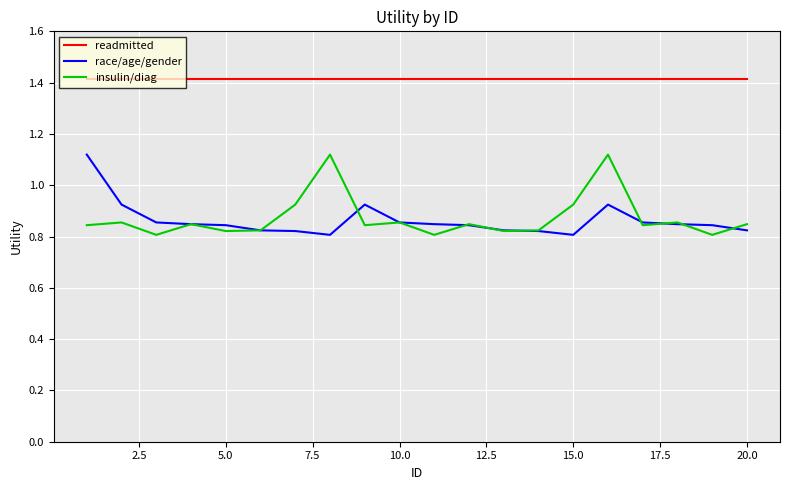

What is the highest value of the readmitted series?

1.4